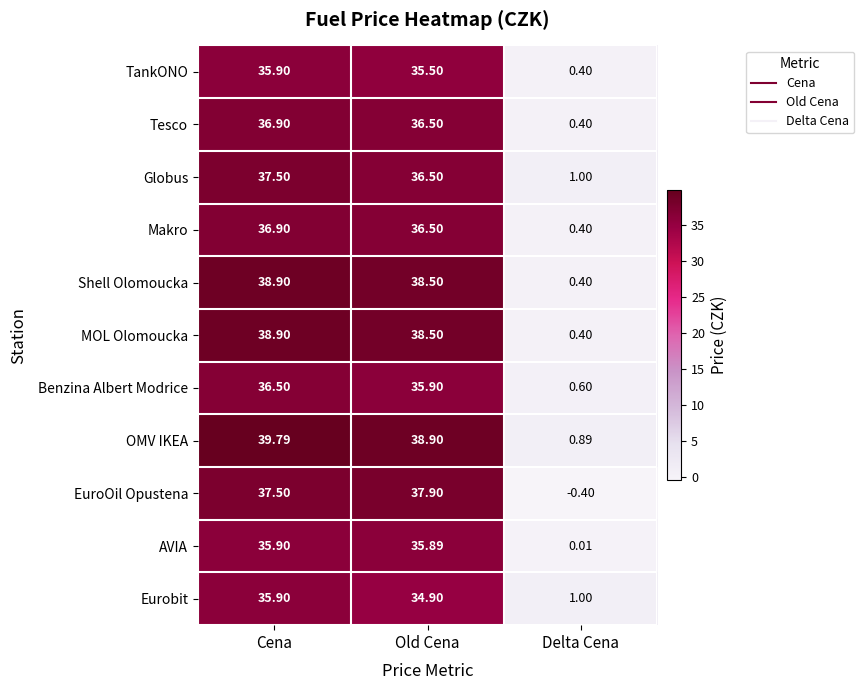

What is the minimum value shown in the chart?

-0.4